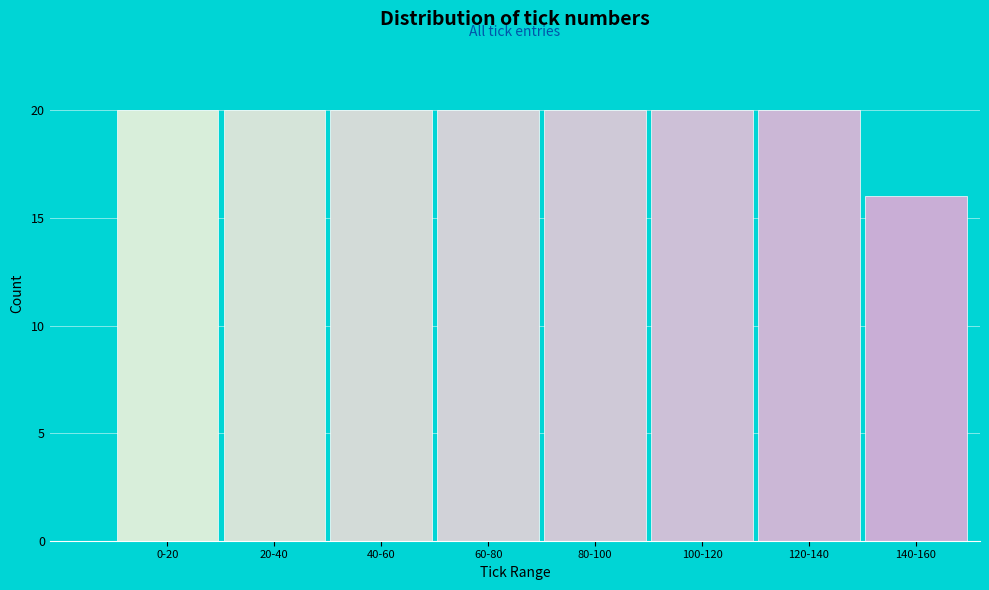

Reading right to left, extract all data points from this chart.

140-160=16	120-140=20	100-120=20	80-100=20	60-80=20	40-60=20	20-40=20	0-20=20